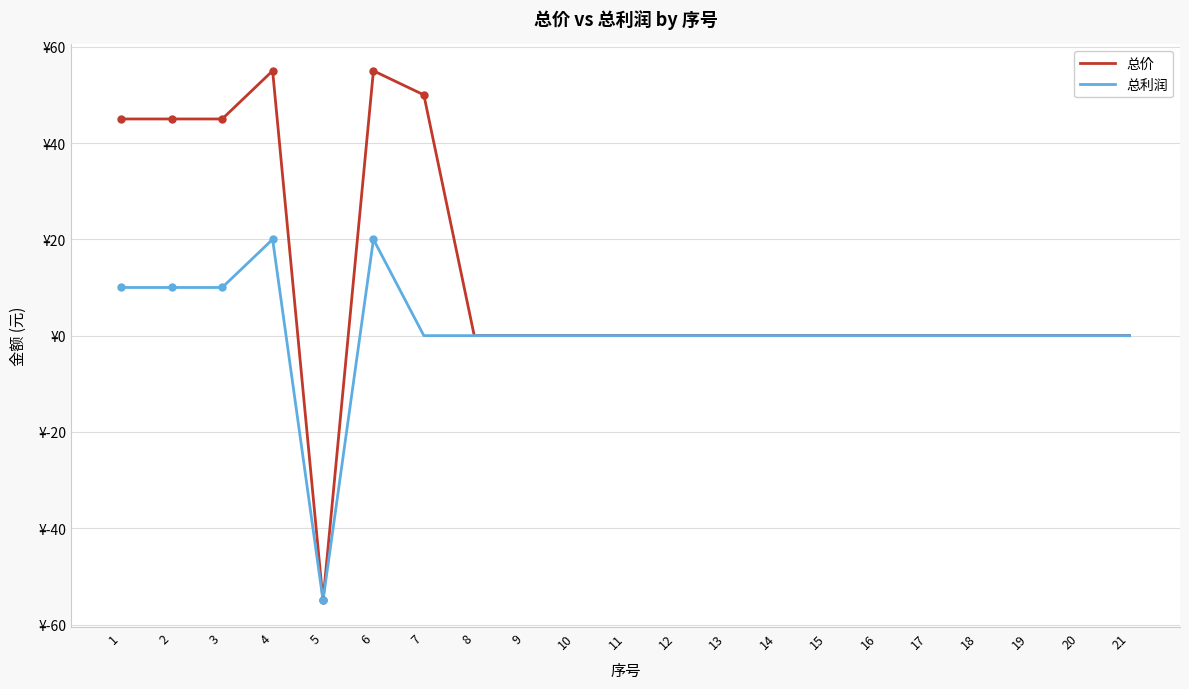

At which category does 总价 reach its first local peak?

4